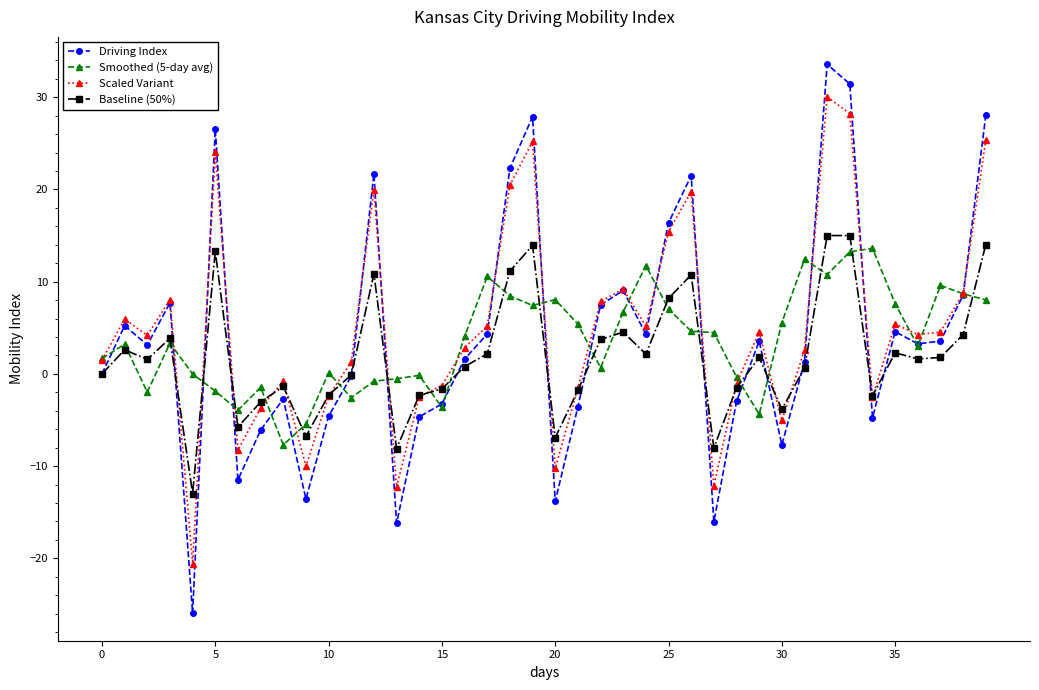

Which series has the largest total across all categories?

Scaled Variant